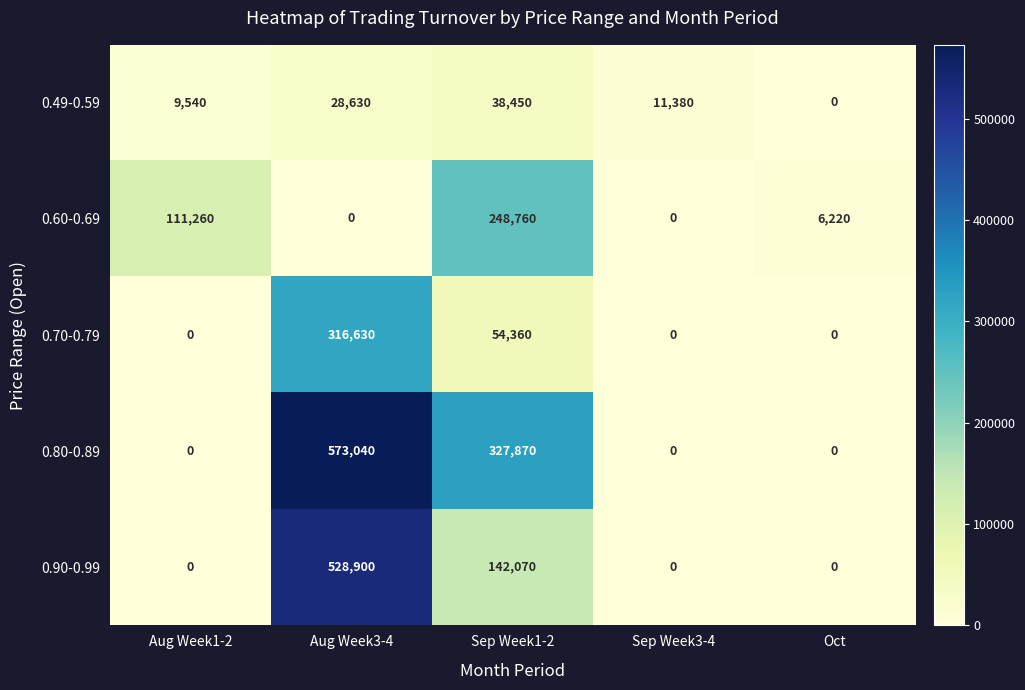

At which label is 0.80-0.89 closest to 286520?

Sep Week1-2